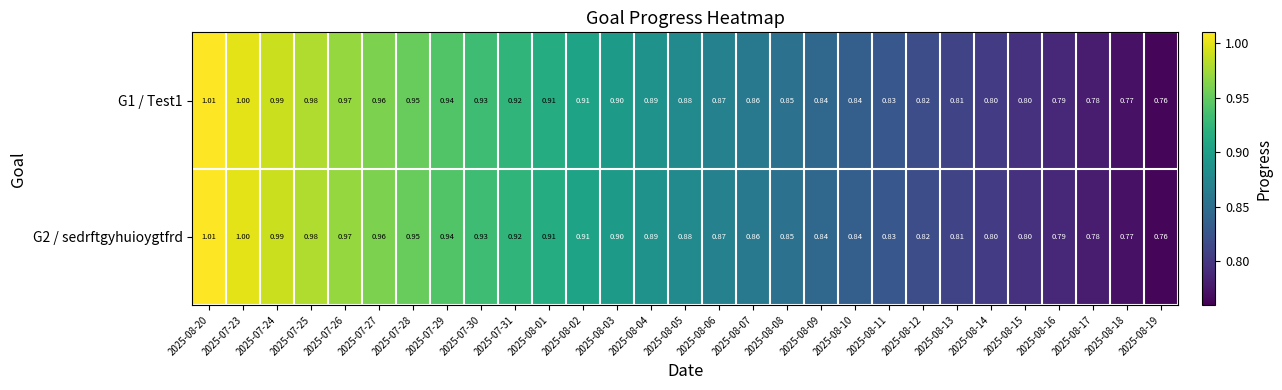

Is the value of G2 / sedrftgyhuioygtfrd at 2025-07-28 greater than the value of G1 / Test1 at 2025-08-19?

Yes